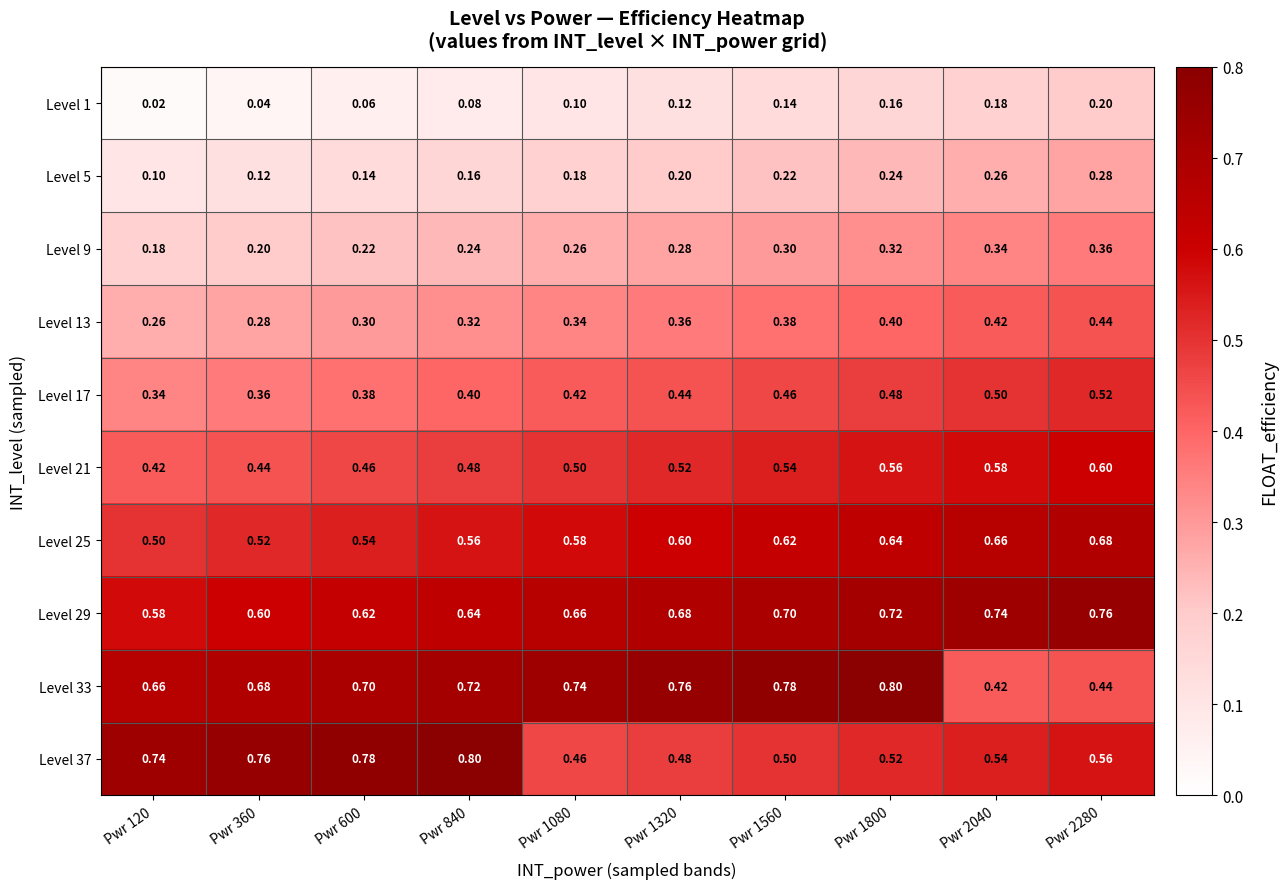

Is the value of Level 17 at Pwr 1560 greater than the value of Level 37 at Pwr 2280?

No